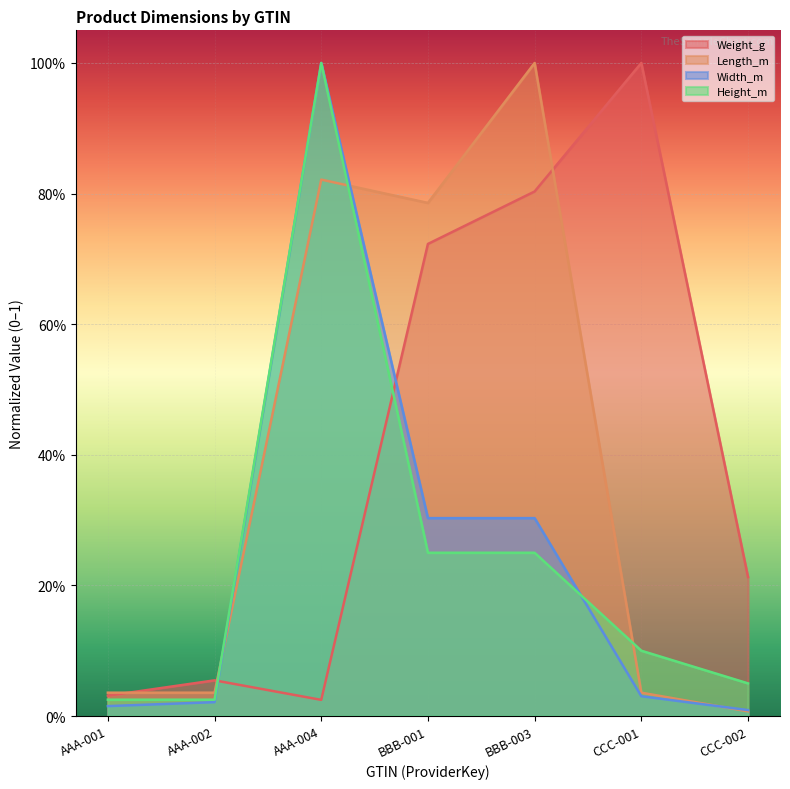

True or false: Height_m has a value of 0.0 at CCC-001.

False